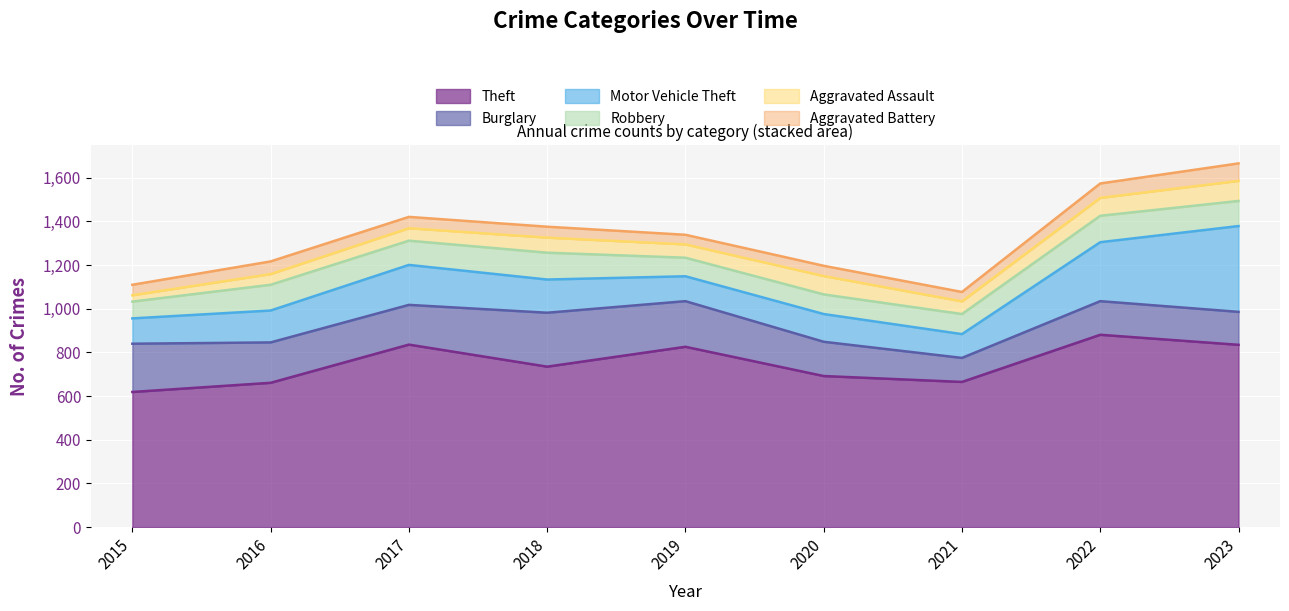

What is the difference between the maximum and minimum values in the Aggravated Assault series?

63